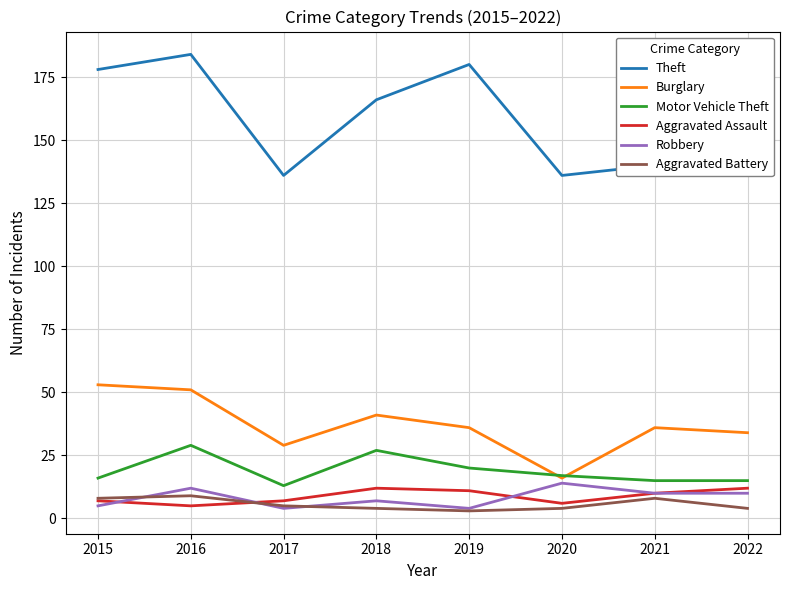

Reading left to right, extract all data points from this chart.

Theft: 178	184	136	166	180	136	140	165
Burglary: 53	51	29	41	36	16	36	34
Motor Vehicle Theft: 16	29	13	27	20	17	15	15
Aggravated Assault: 7	5	7	12	11	6	10	12
Robbery: 5	12	4	7	4	14	10	10
Aggravated Battery: 8	9	5	4	3	4	8	4